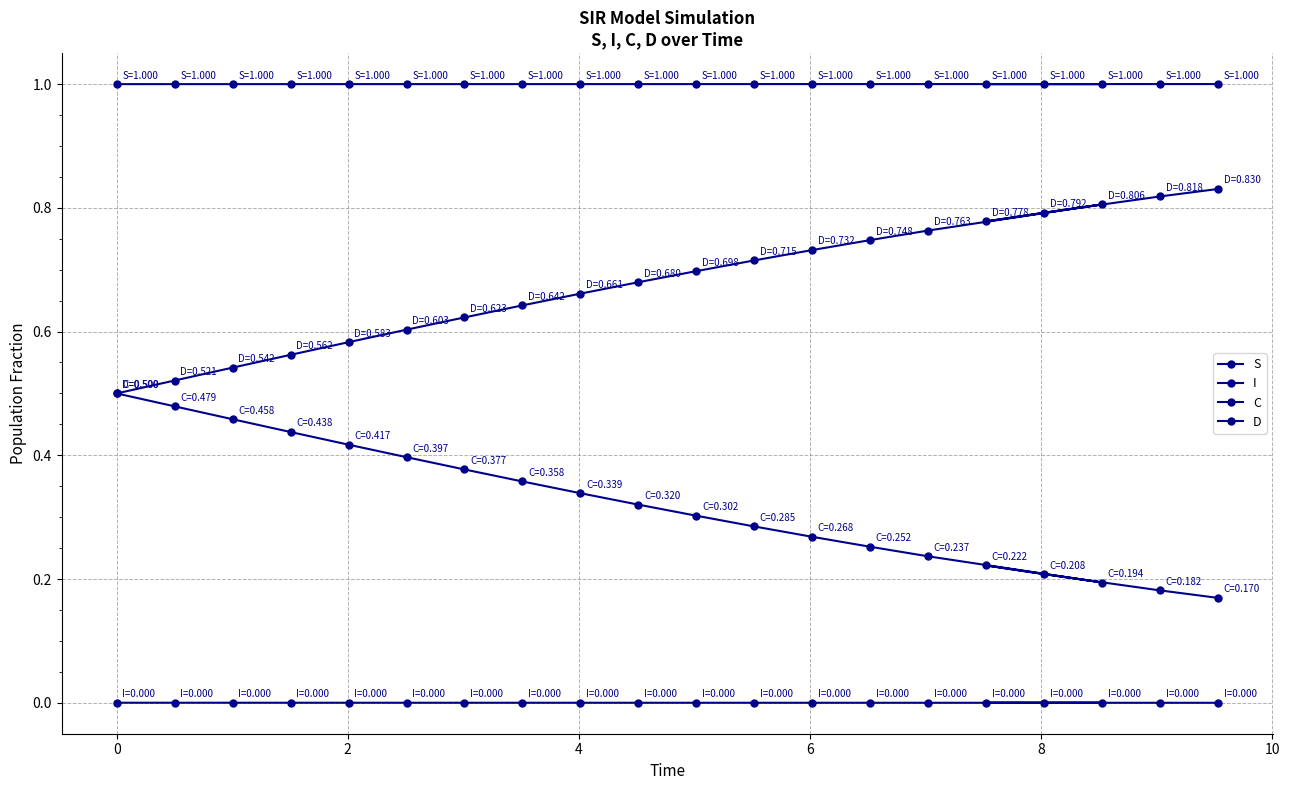

What is the difference between the maximum and second lowest values in the D series?

0.3